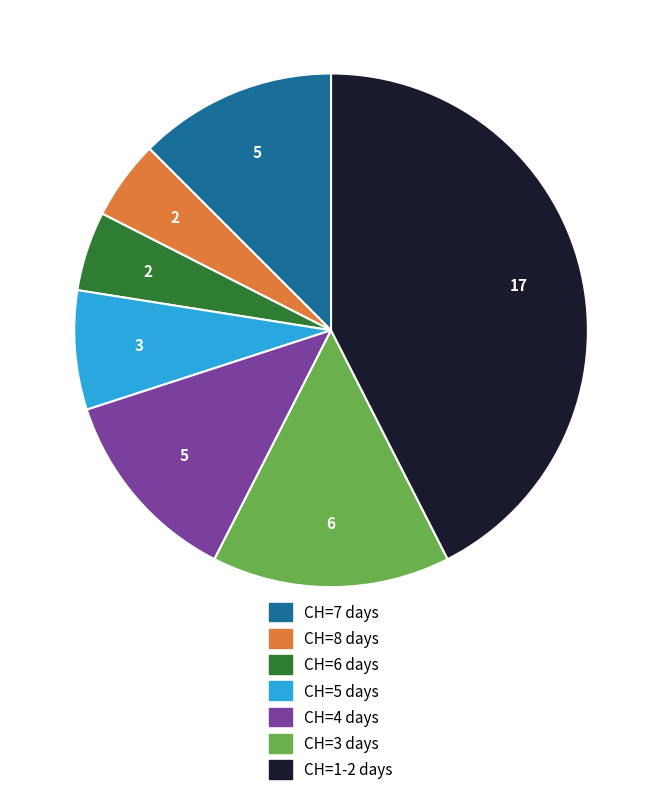

Count the number of slices in the pie.

7